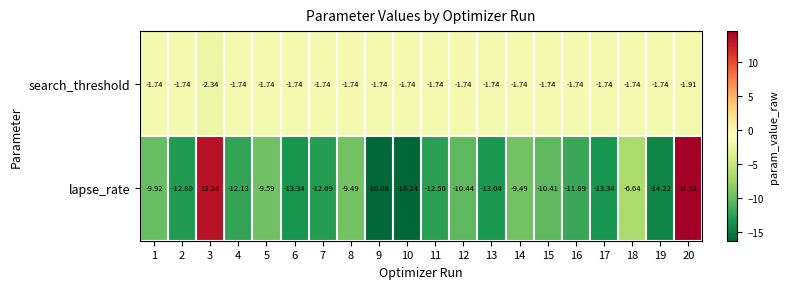

Rank the series at 12 from highest to lowest value.

search_threshold, lapse_rate